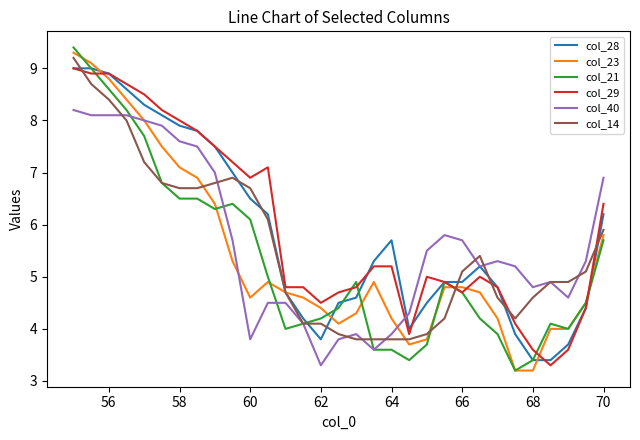

True or false: col_14 and col_29 cross at least once.

True